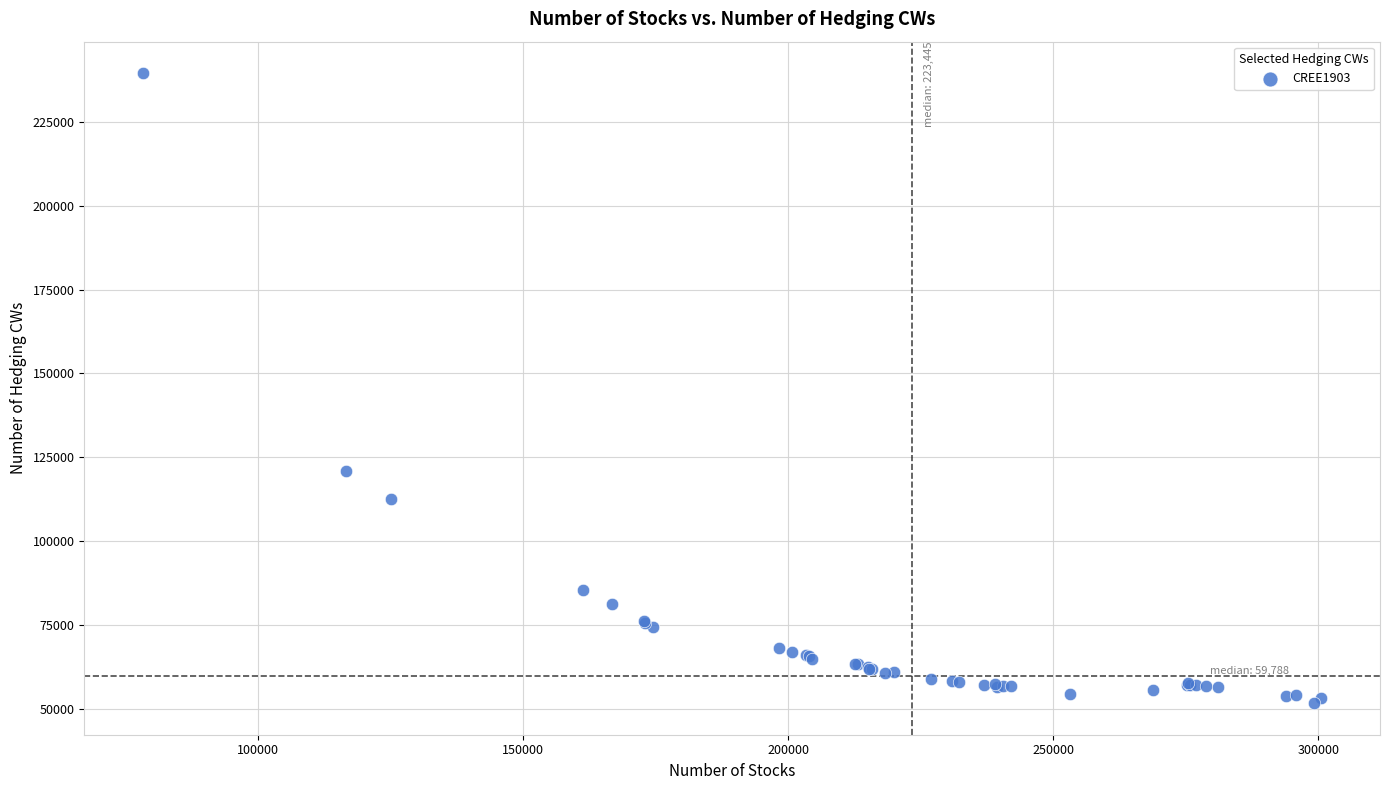

What Y value in the scatter plot is closest to 145614?

120812.2